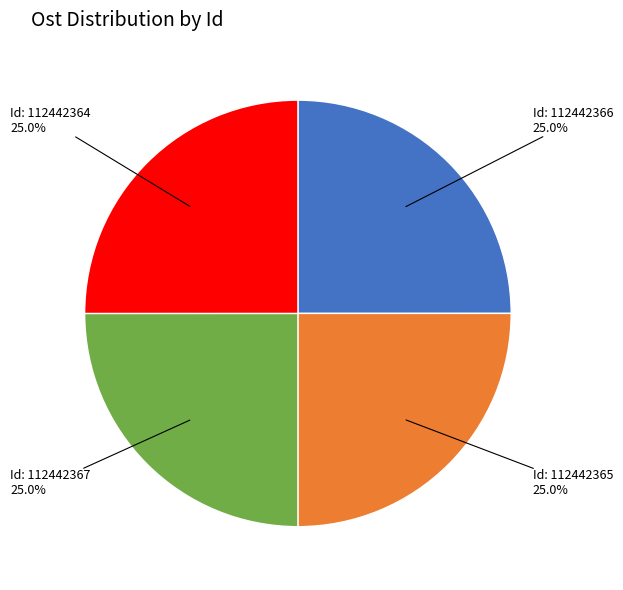

Approximately how many times larger is the value at Id: 112442366 25.0% compared to Id: 112442364 25.0%?

1.0